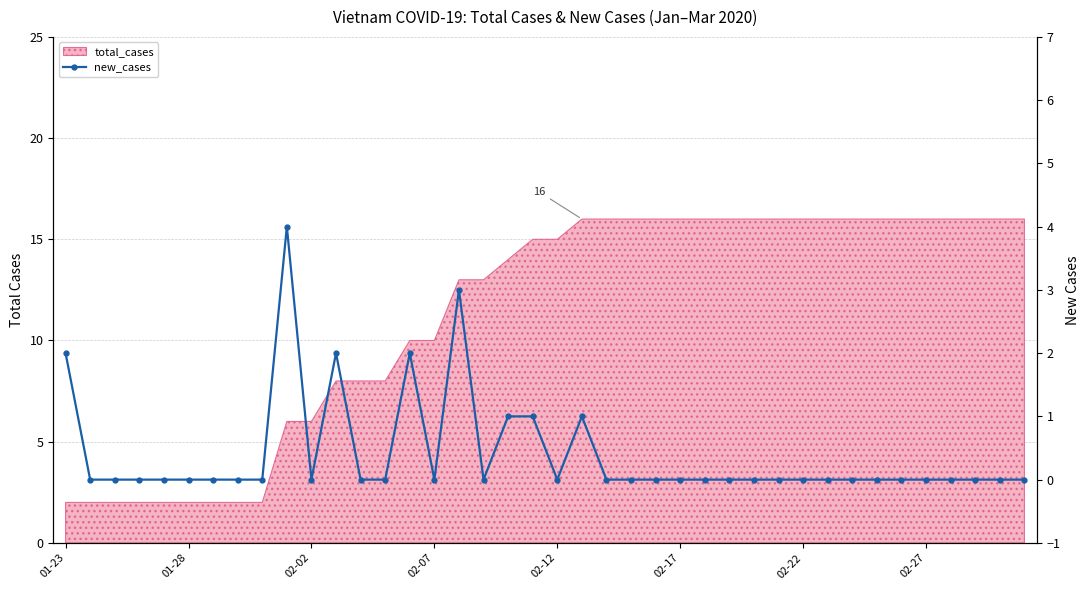

What is the sum of all values?

16